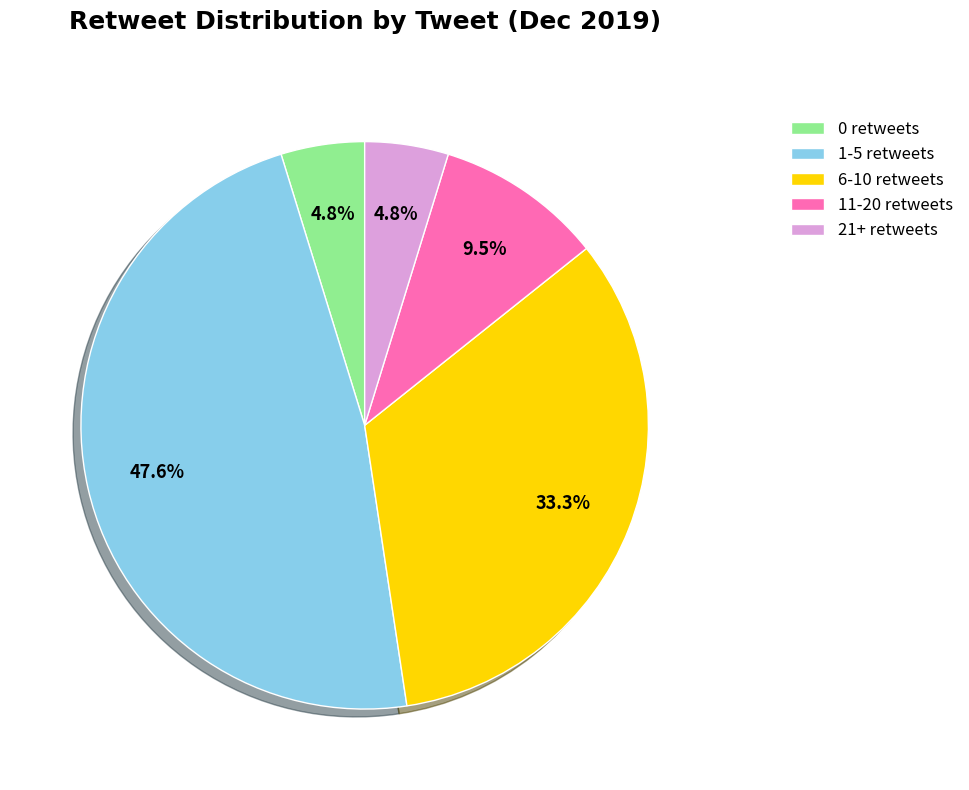

Approximately how many times larger is the value at 21+ retweets compared to 11-20 retweets?

0.5